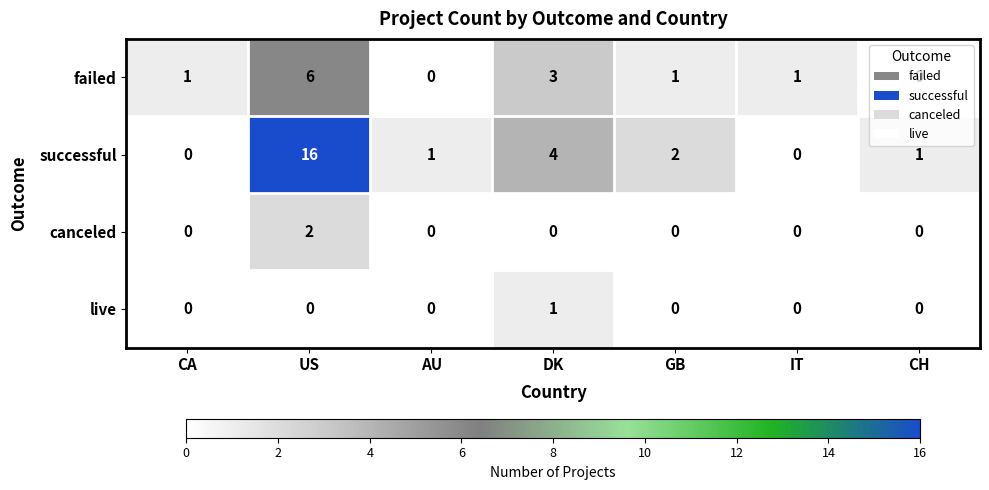

The canceled series shows 0 at CH. True or false?

True